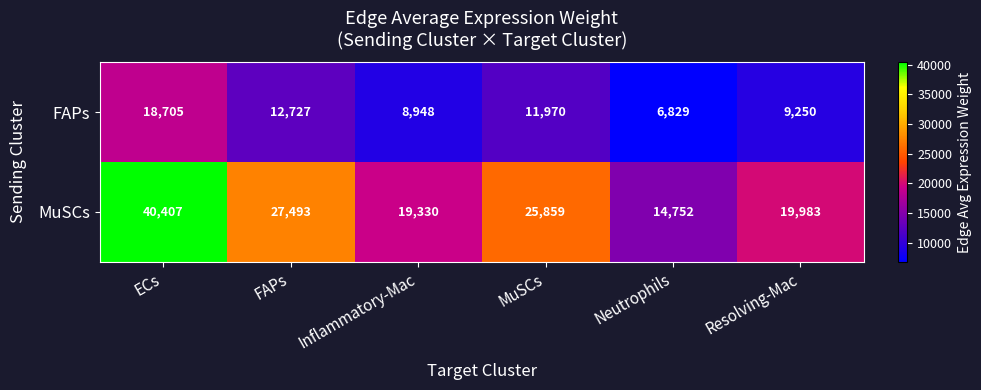

The FAPs series shows 9250 at Resolving-Mac. True or false?

True